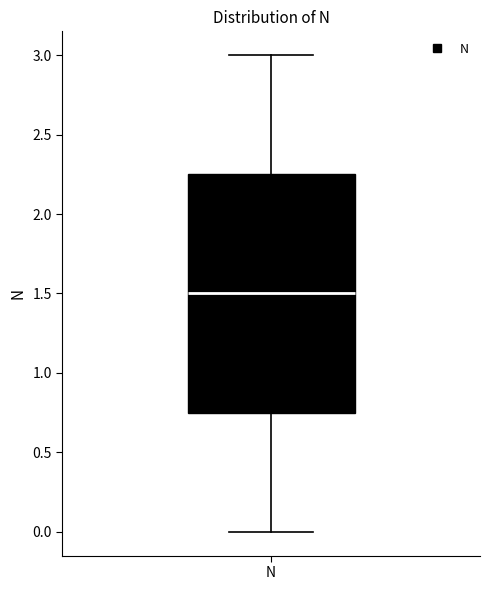

Read this box plot against the y-axis: the position of the median line, the range covered by the box, and the ends of both whiskers. The values are not printed on the chart, so give them approximately, as read against the axis.

median 1.50, box 0.75 to 2.25, whiskers 0.00 to 3.00